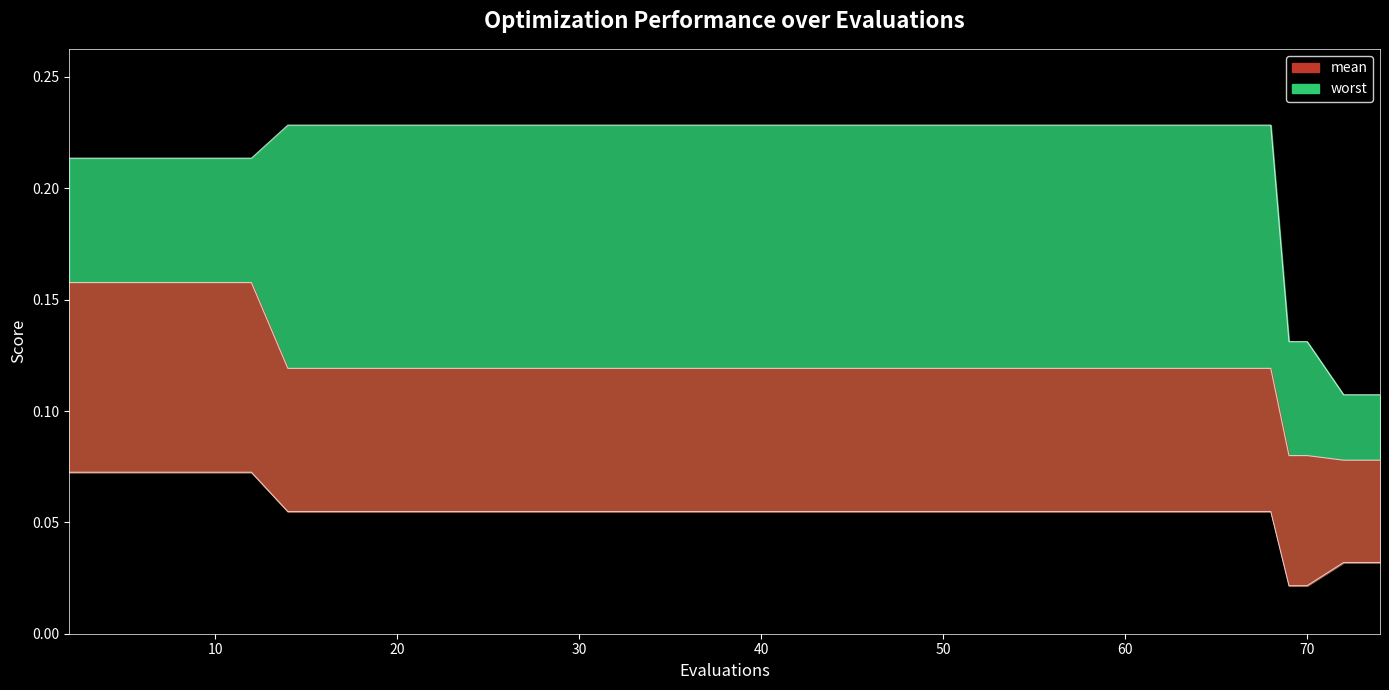

Between 23 and 48, which is larger?

23